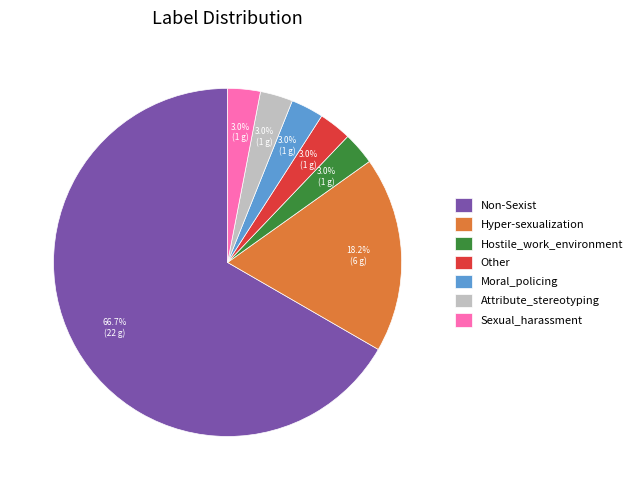

Count the number of slices in the pie.

7